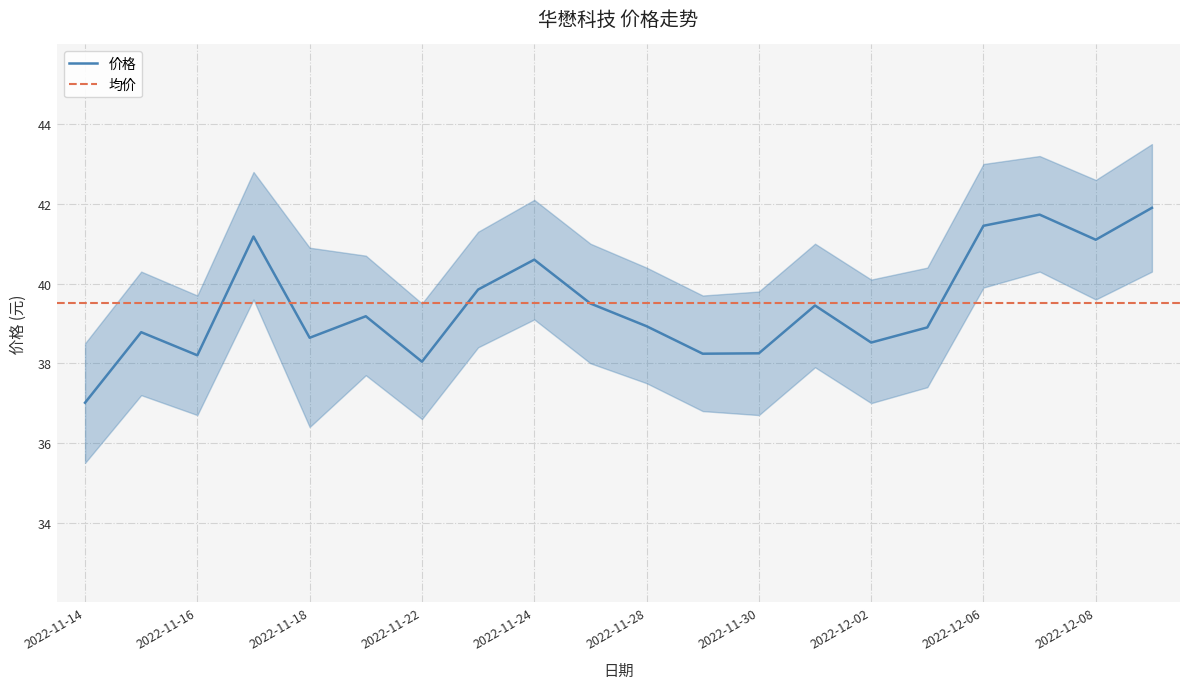

What is the greatest value displayed?

41.9